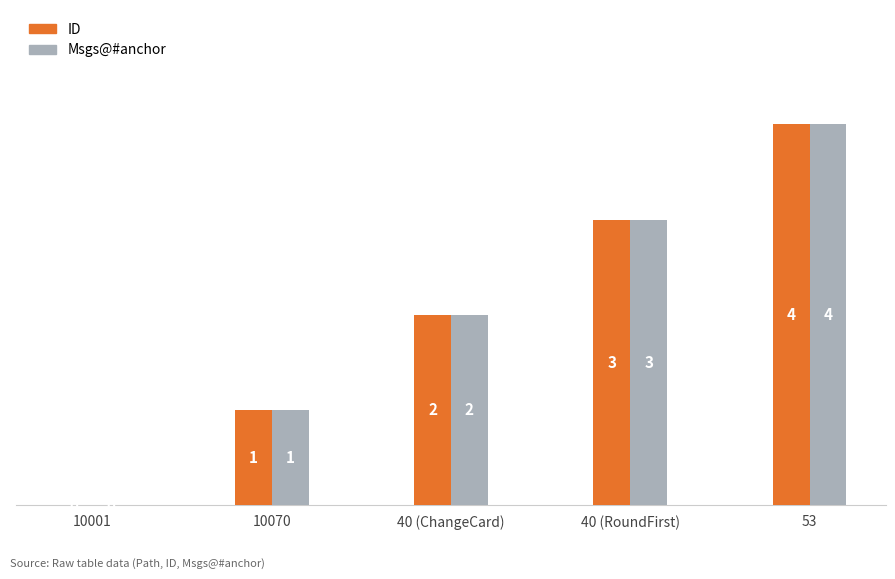

What is the total value across all series at 40 (ChangeCard)?

4